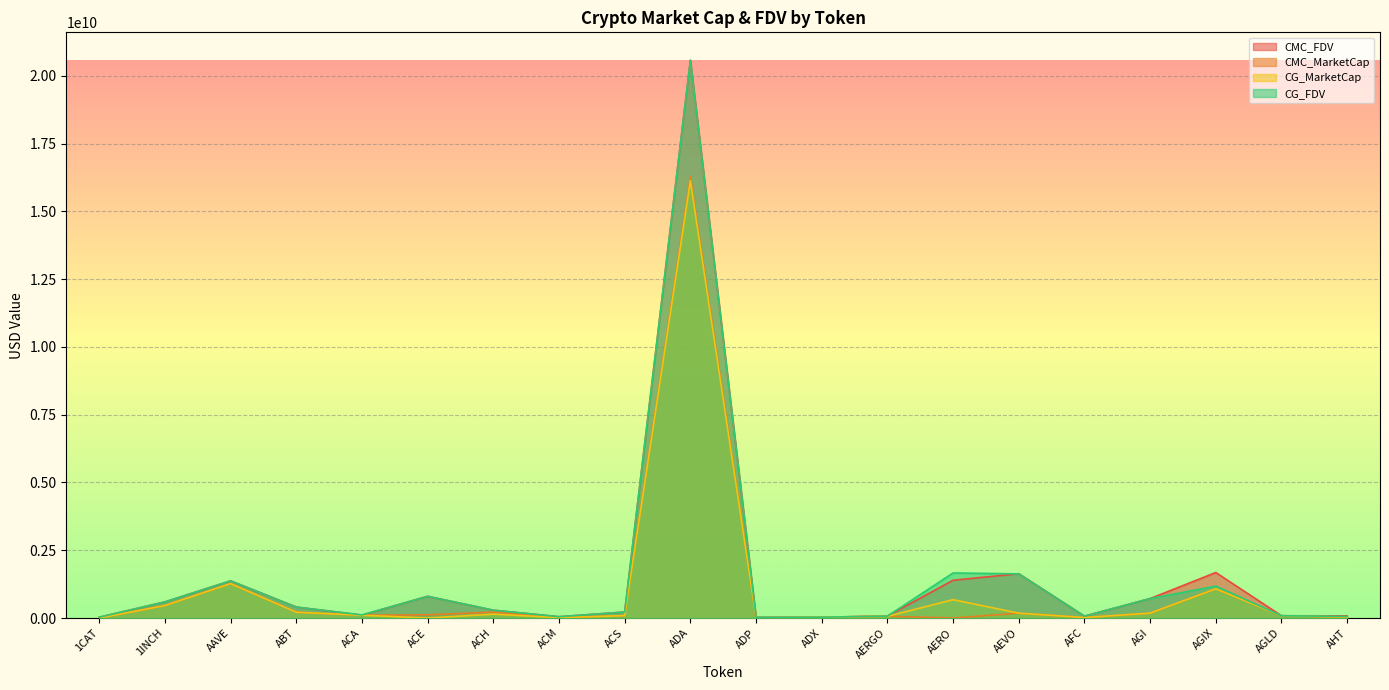

What is the sum of the CMC_FDV values at ADA and ACE?

21380235271.5